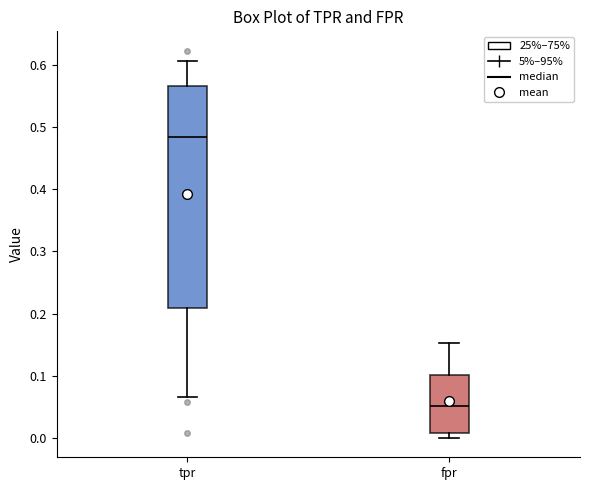

Which box's median line is the lowest?

fpr